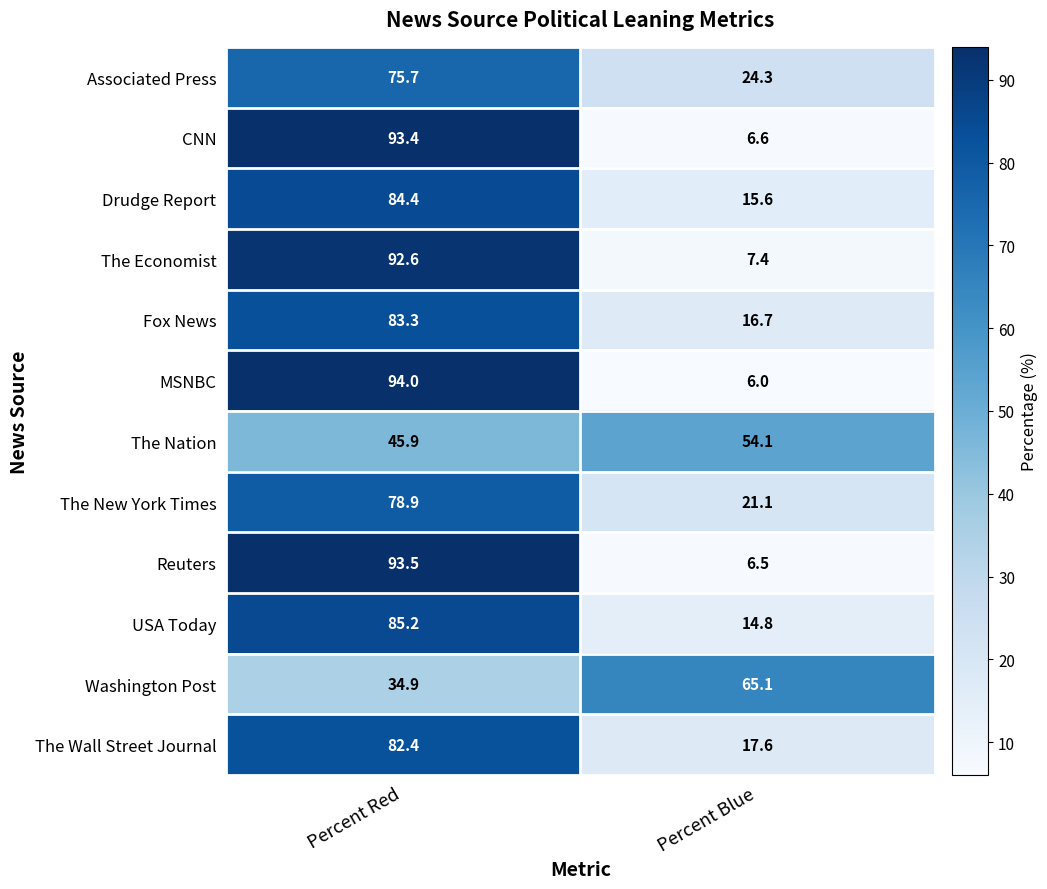

Which series has the widest spread of values?

MSNBC